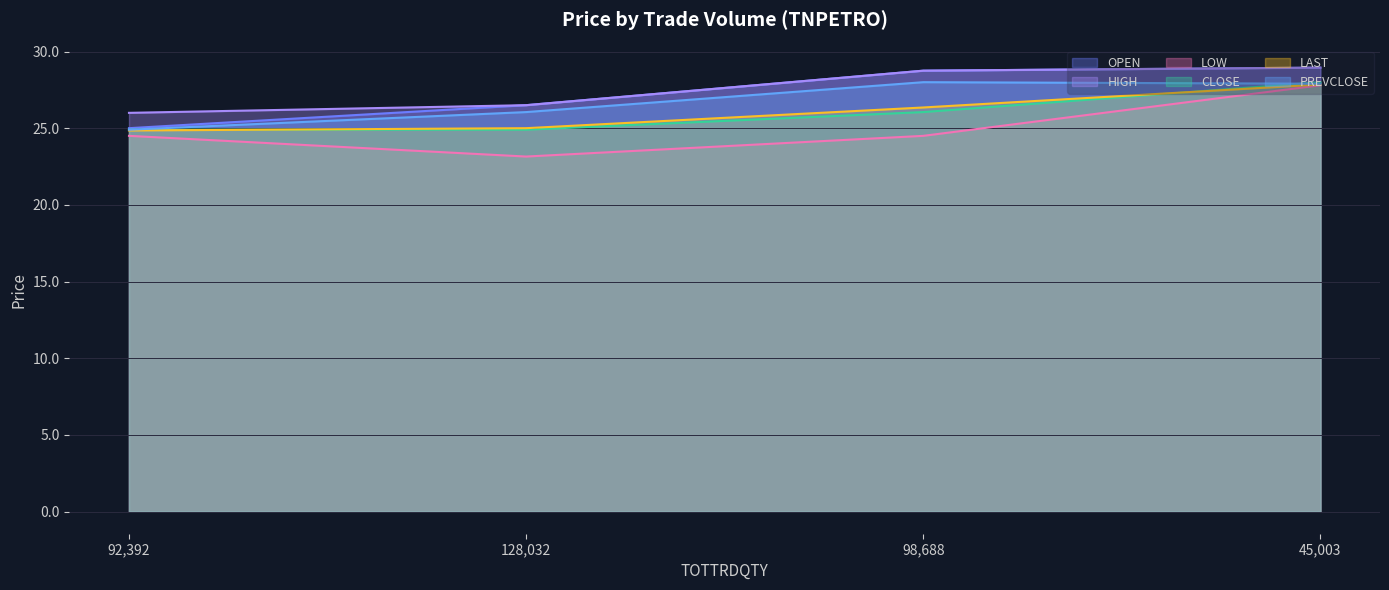

How many lines are shown in the chart?

6